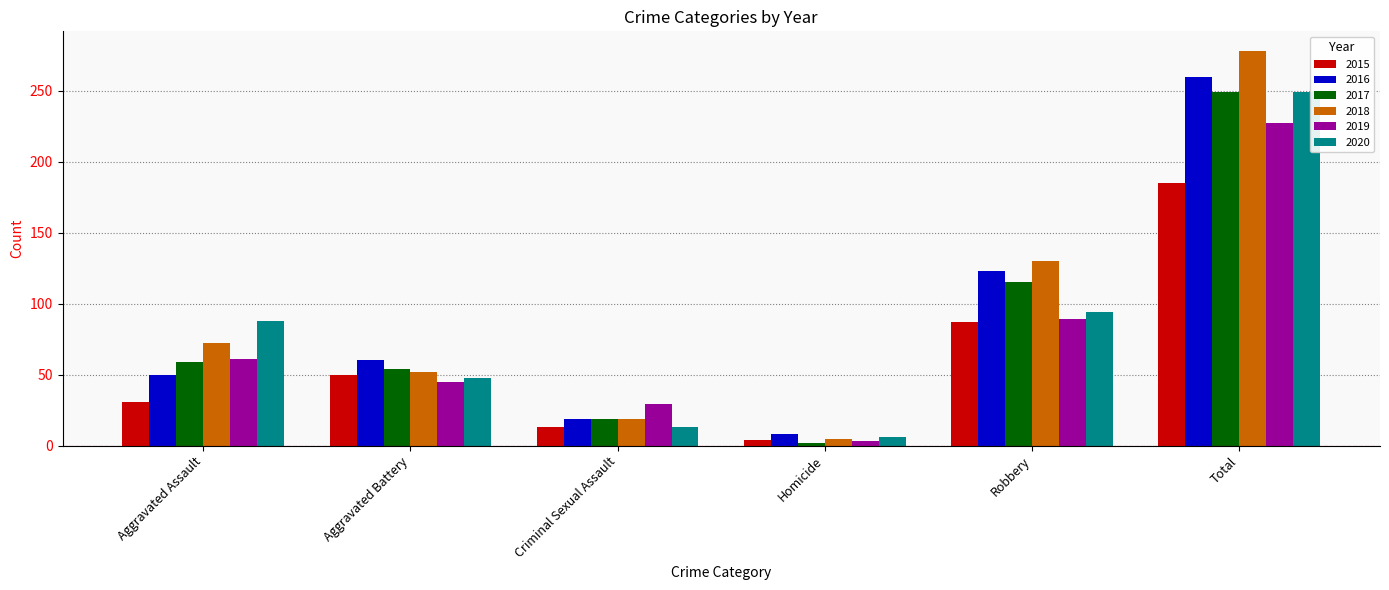

What is the sum of all 2015 values?

370